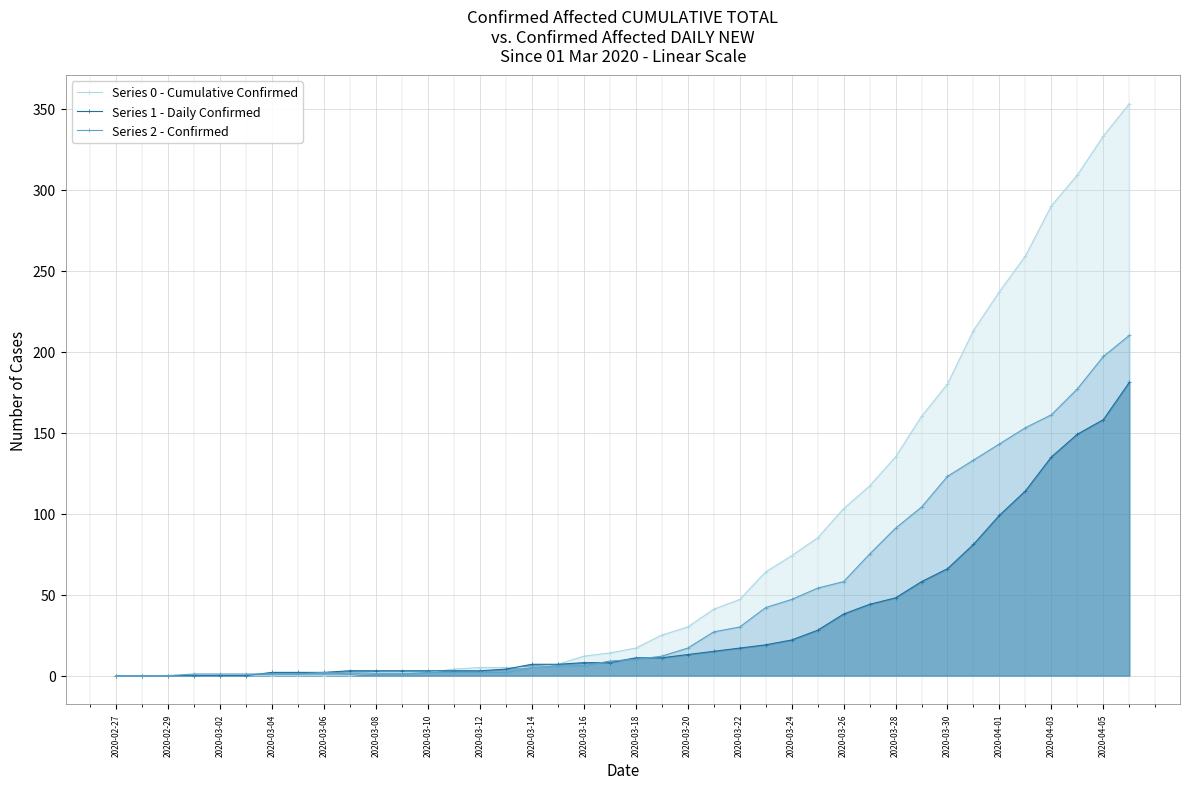

At how many categories does at least one series exceed 75?

13